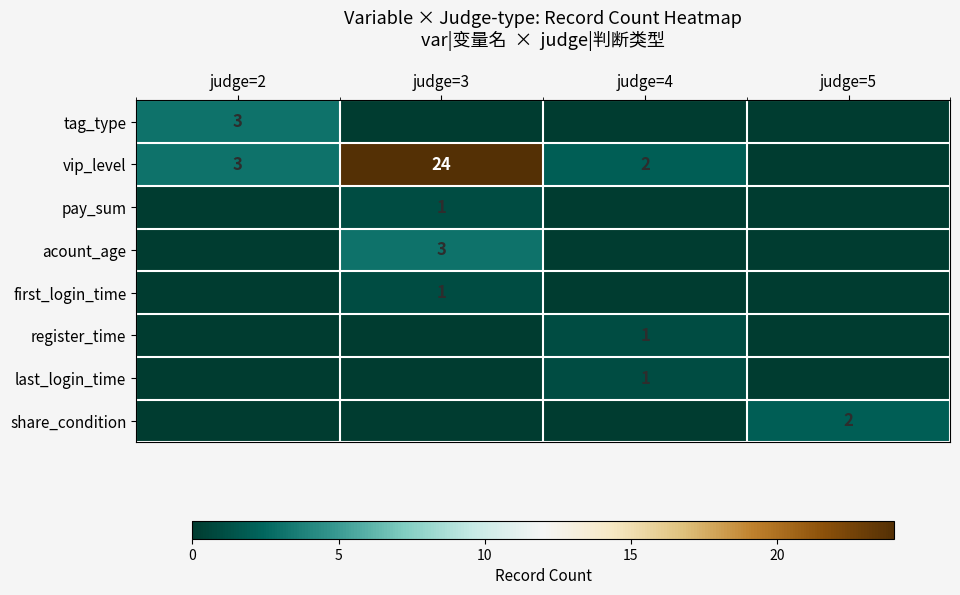

Is it true that pay_sum equals 0 at judge=3?

False